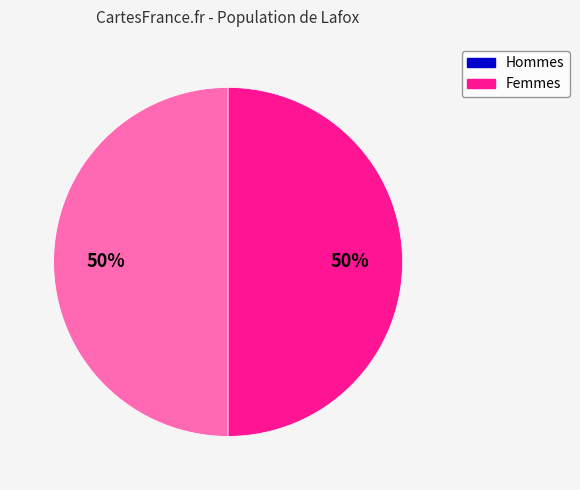

To the nearest percent, what is the average slice percentage?

50%